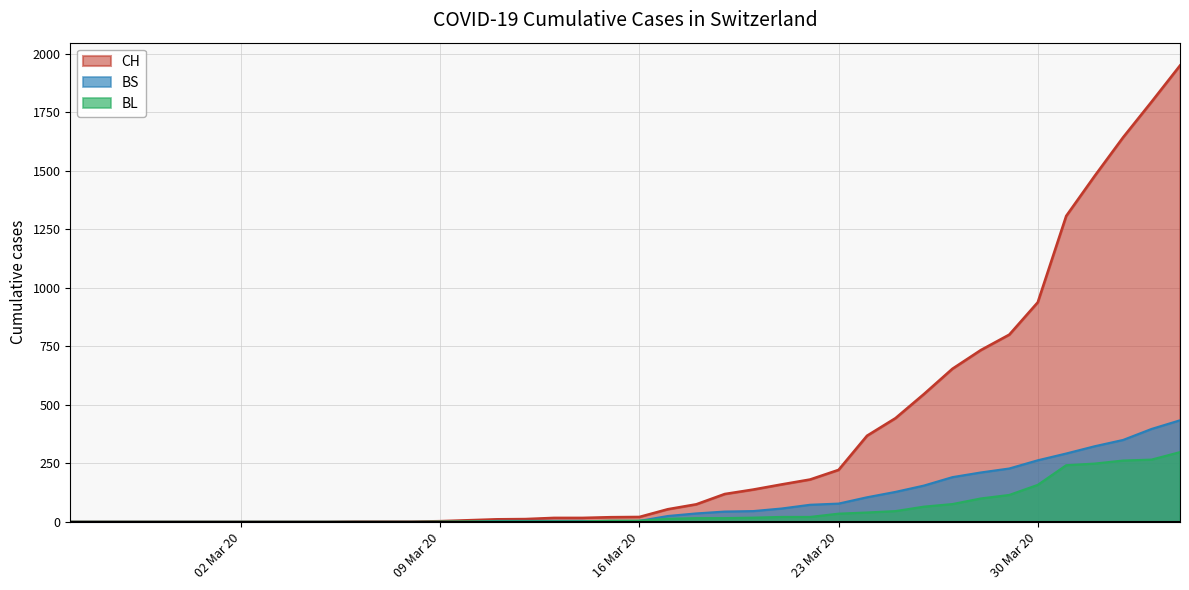

How many lines are shown in the chart?

3